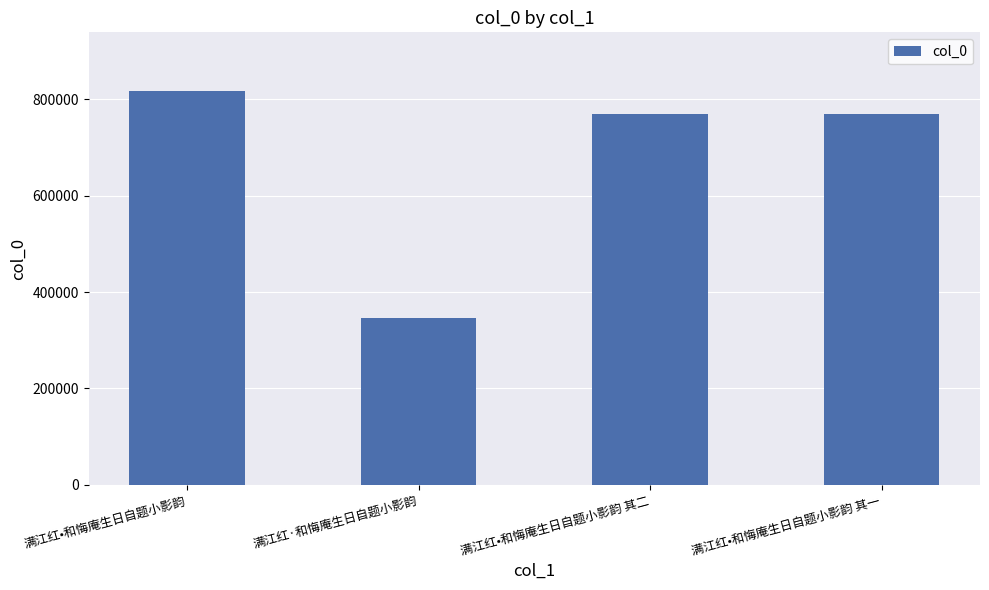

Read the value at 满江红·和悔庵生日自题小影韵, to the nearest 100.

346900